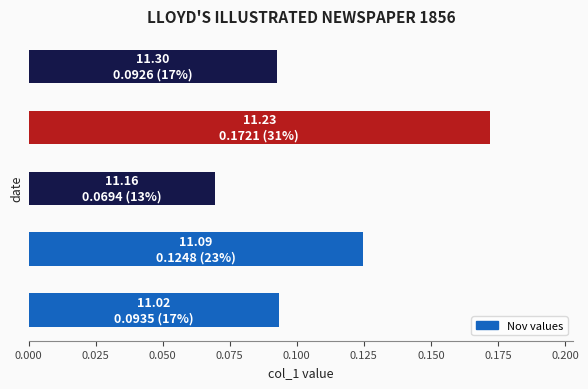

Are the bars grouped side by side (vs. stacked)?

No